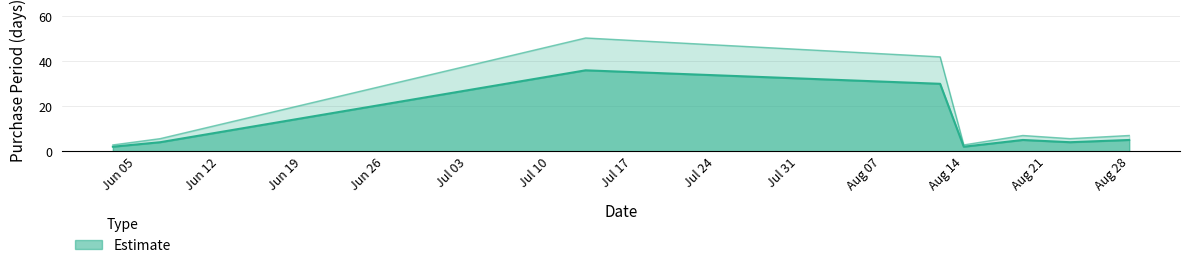

The chart shows a value of 4 at 2017-08-23. True or false?

True